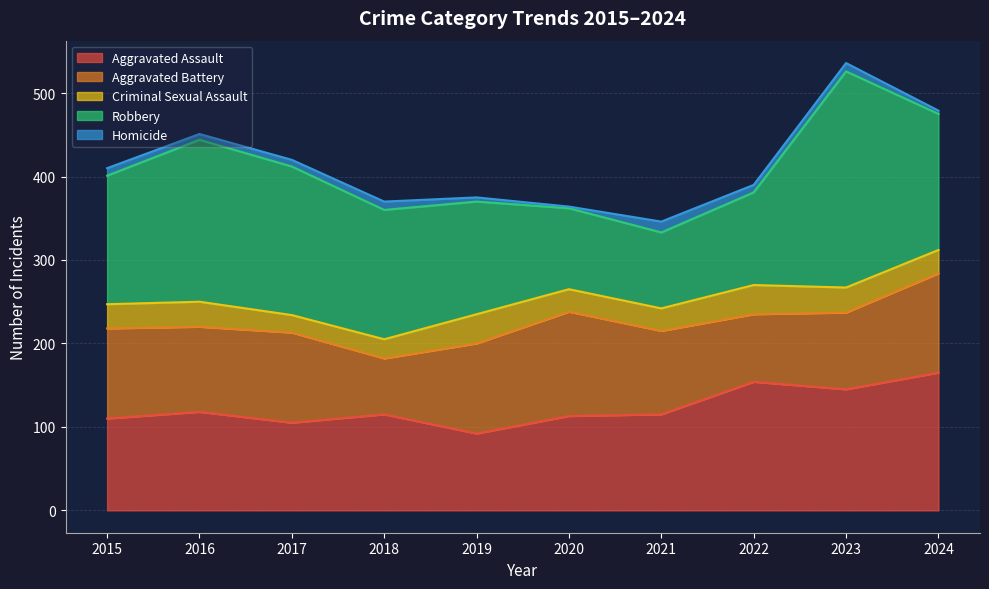

What is the difference between the maximum and second lowest values in the Homicide series?

9